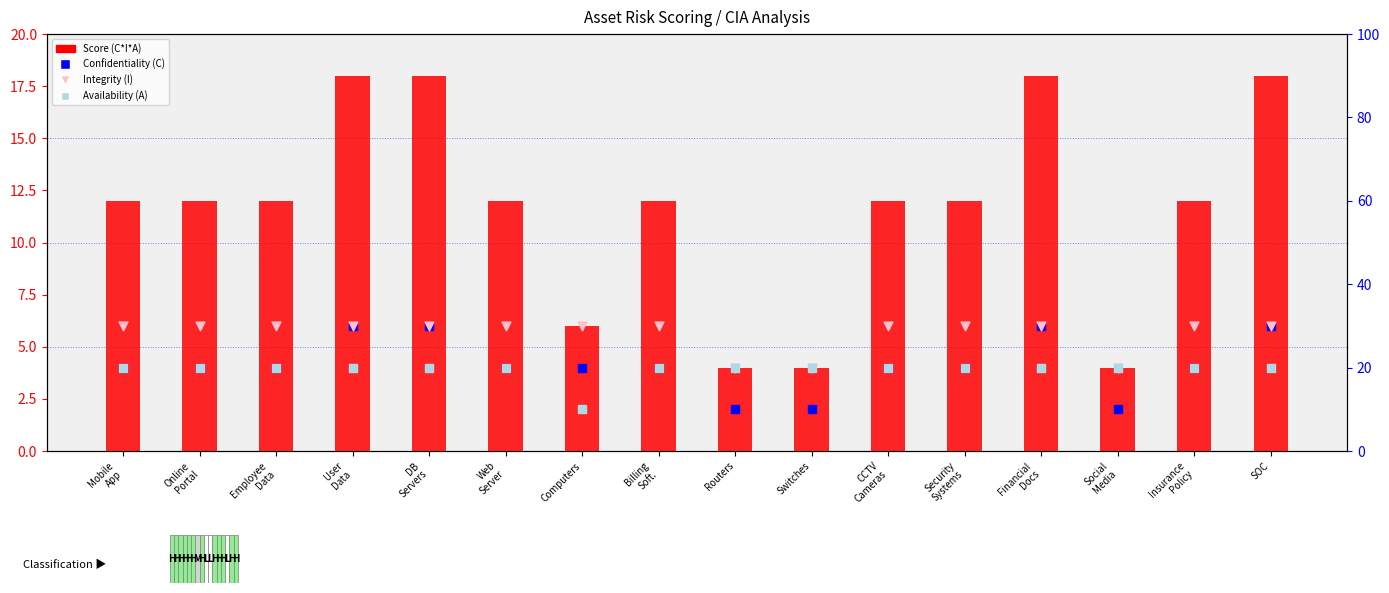

What is the total value across all series at DB
Servers?

98